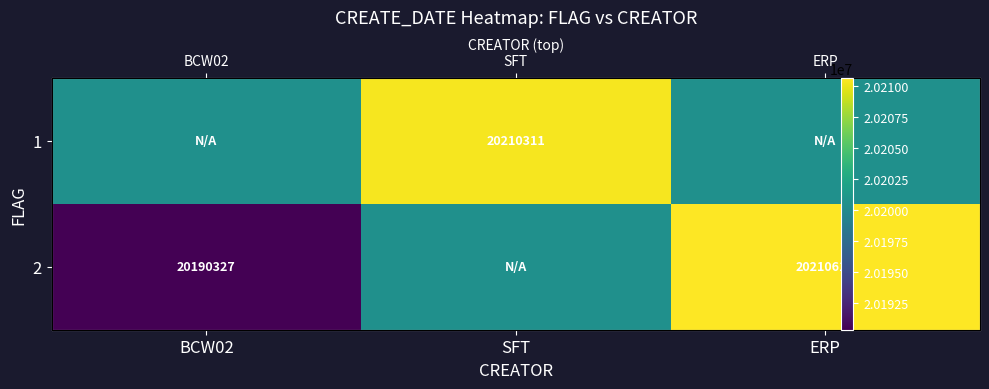

Count the number of data series in this chart.

2